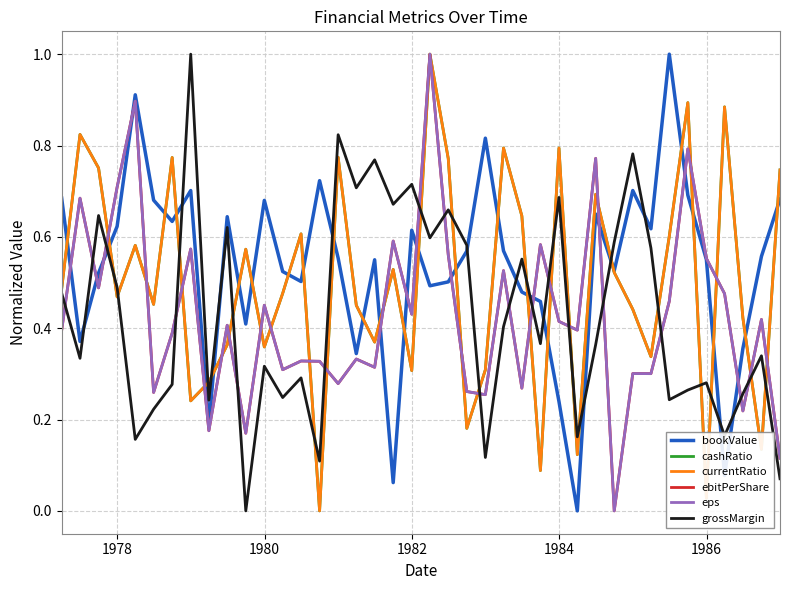

Does the chart display data point markers on the line(s)?

No